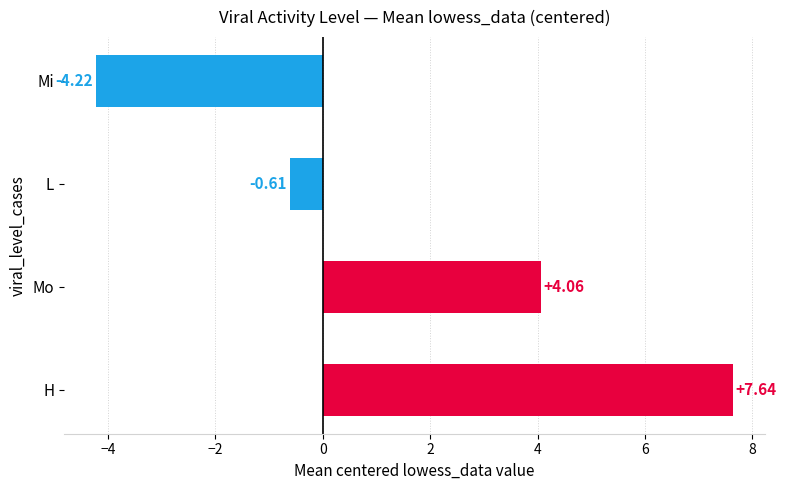

At which category does the chart reach its peak across all series?

H